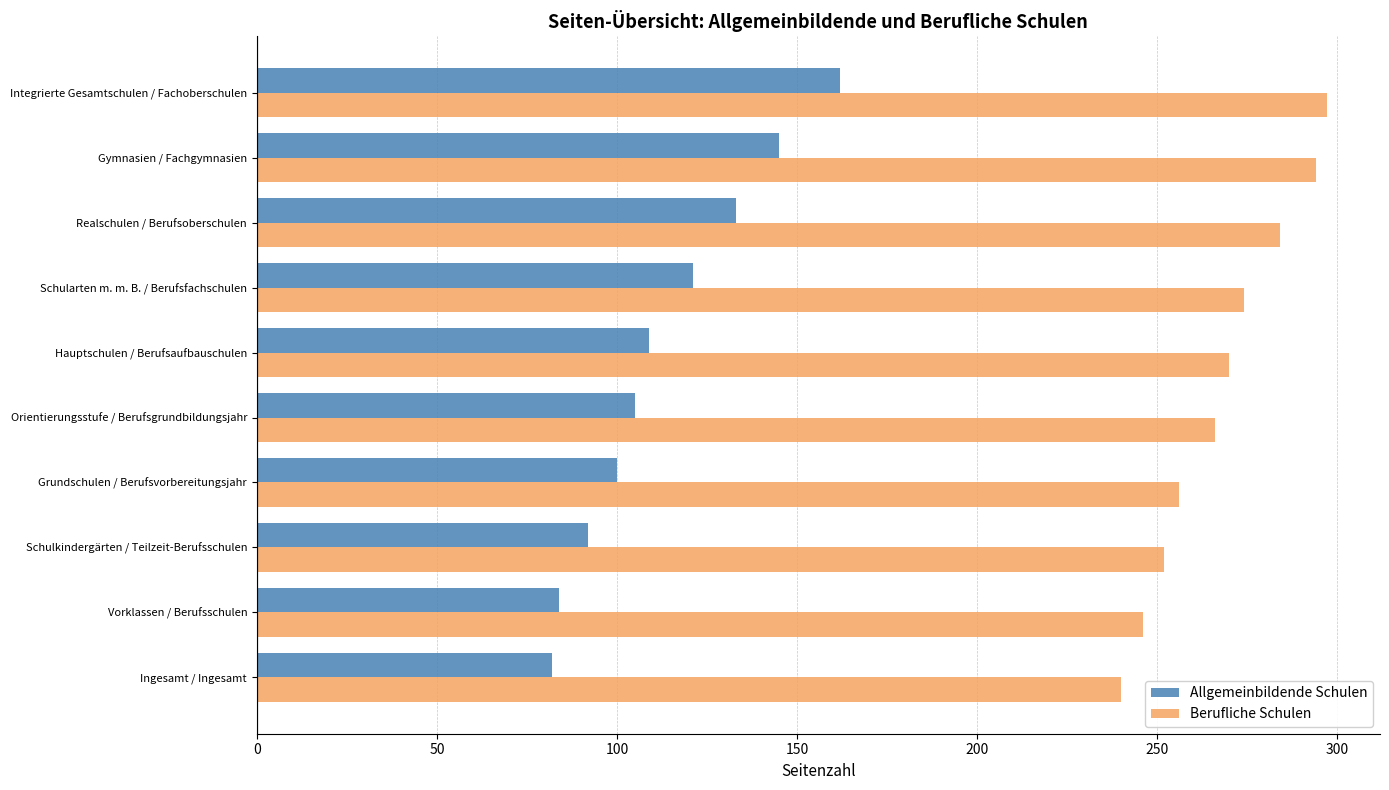

How many data points does each series have?

10